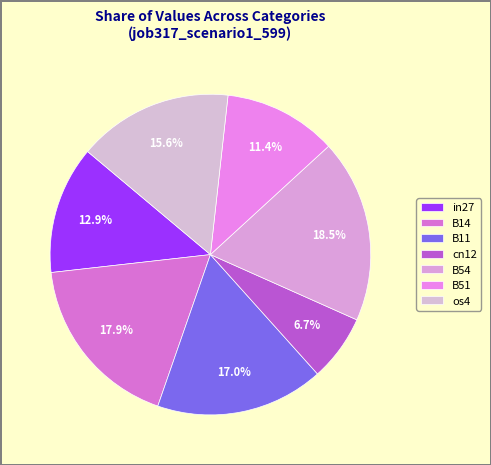

The B54 slice represents 13% of the pie. True or false?

False